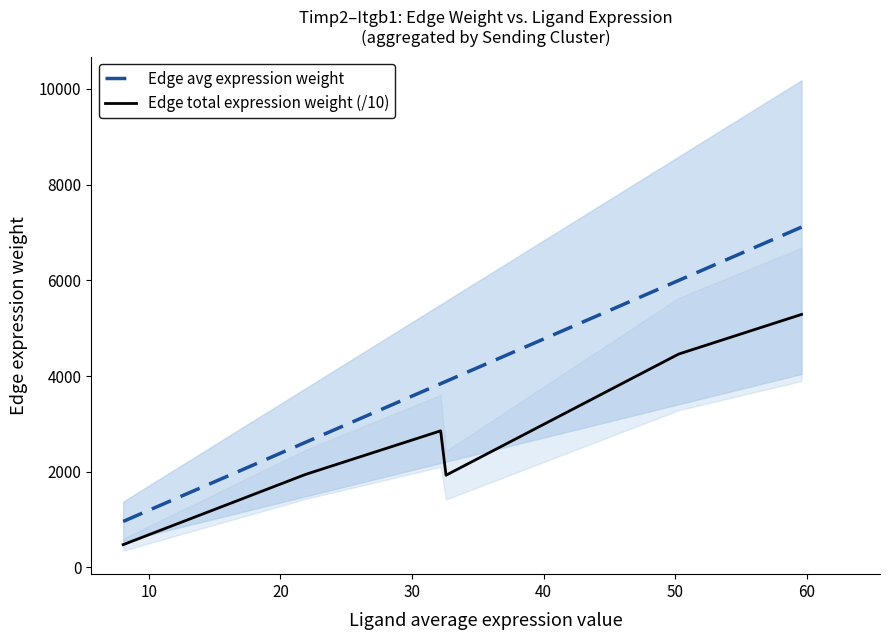

What is the highest value of the Edge avg expression weight series?

7111.7